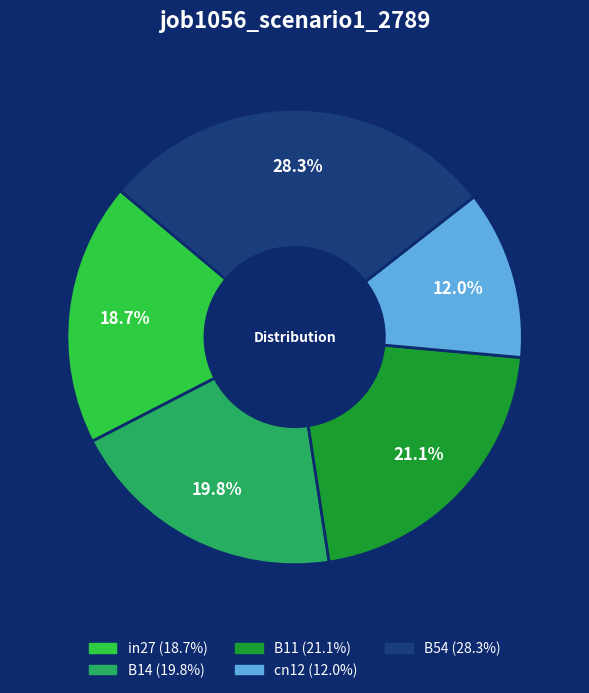

What percentage is the B11 slice, to the nearest percent?

21%